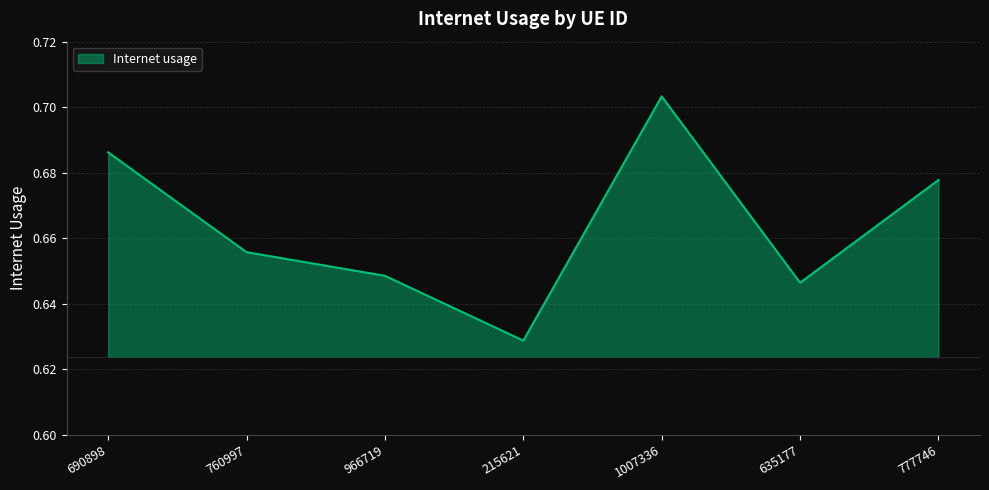

The value at 966719 is 1.1. True or false?

False